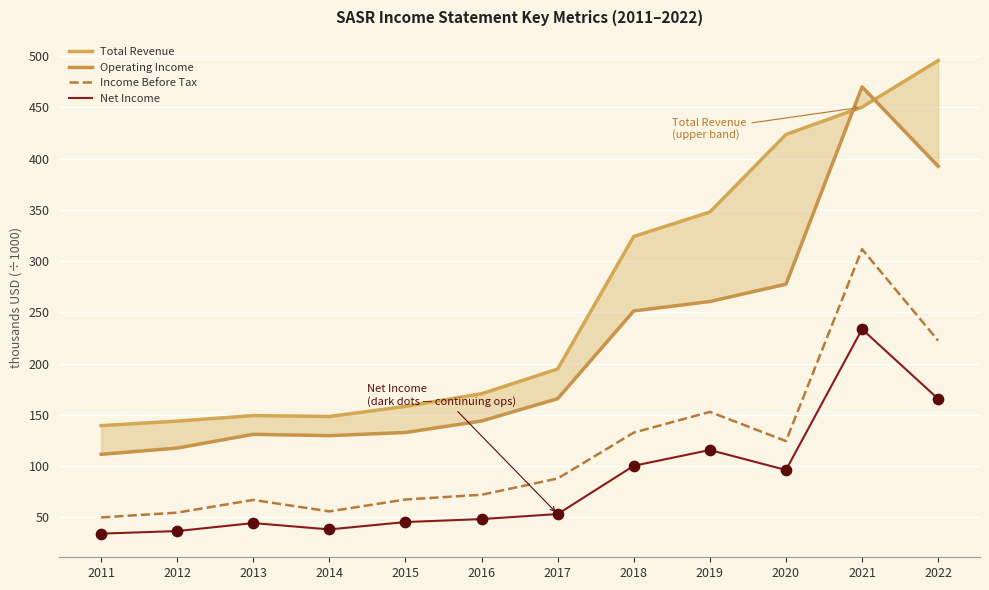

Is the value of Income Before Tax at 2020 greater than the value of Operating Income at 2019?

No